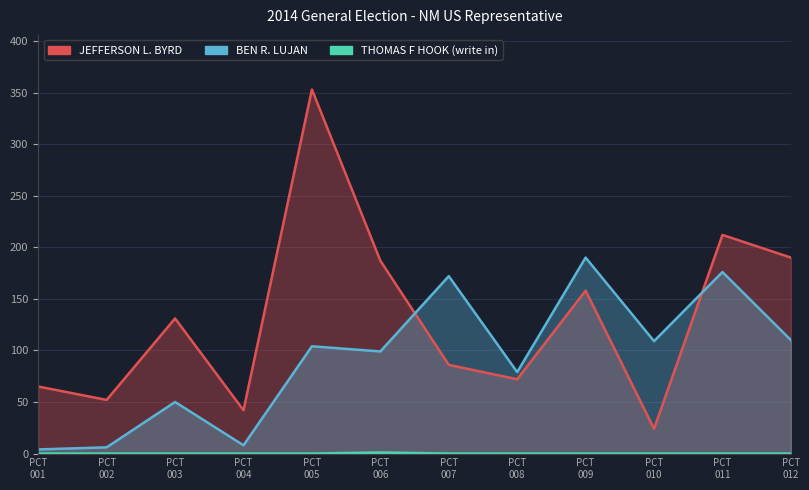

True or false: THOMAS F HOOK (write in) and BEN R. LUJAN cross at least once.

False